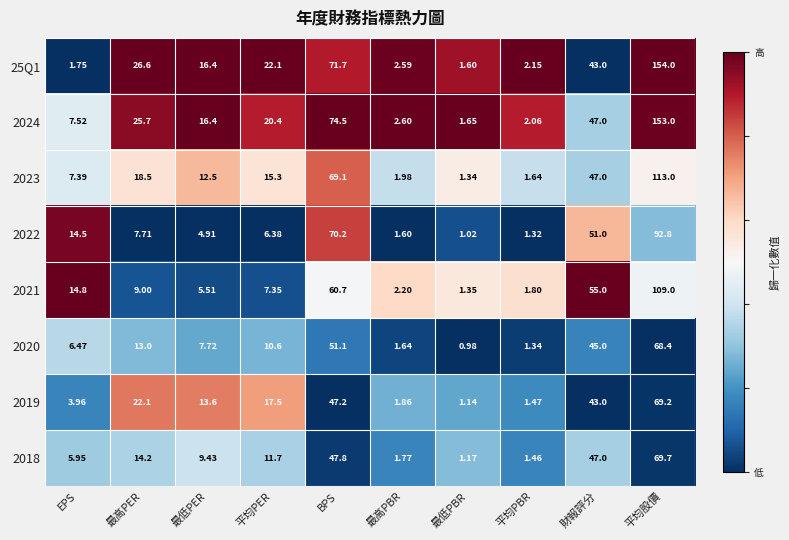

At which category is the sum across all series the highest?

平均股價